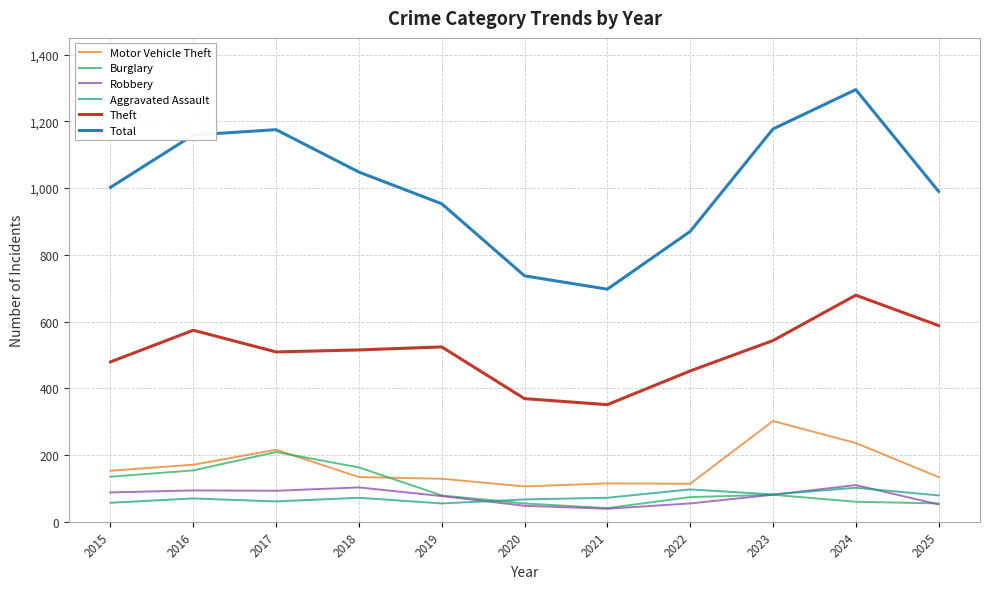

What are all the series names shown in the legend?

Motor Vehicle Theft, Burglary, Robbery, Aggravated Assault, Theft, Total